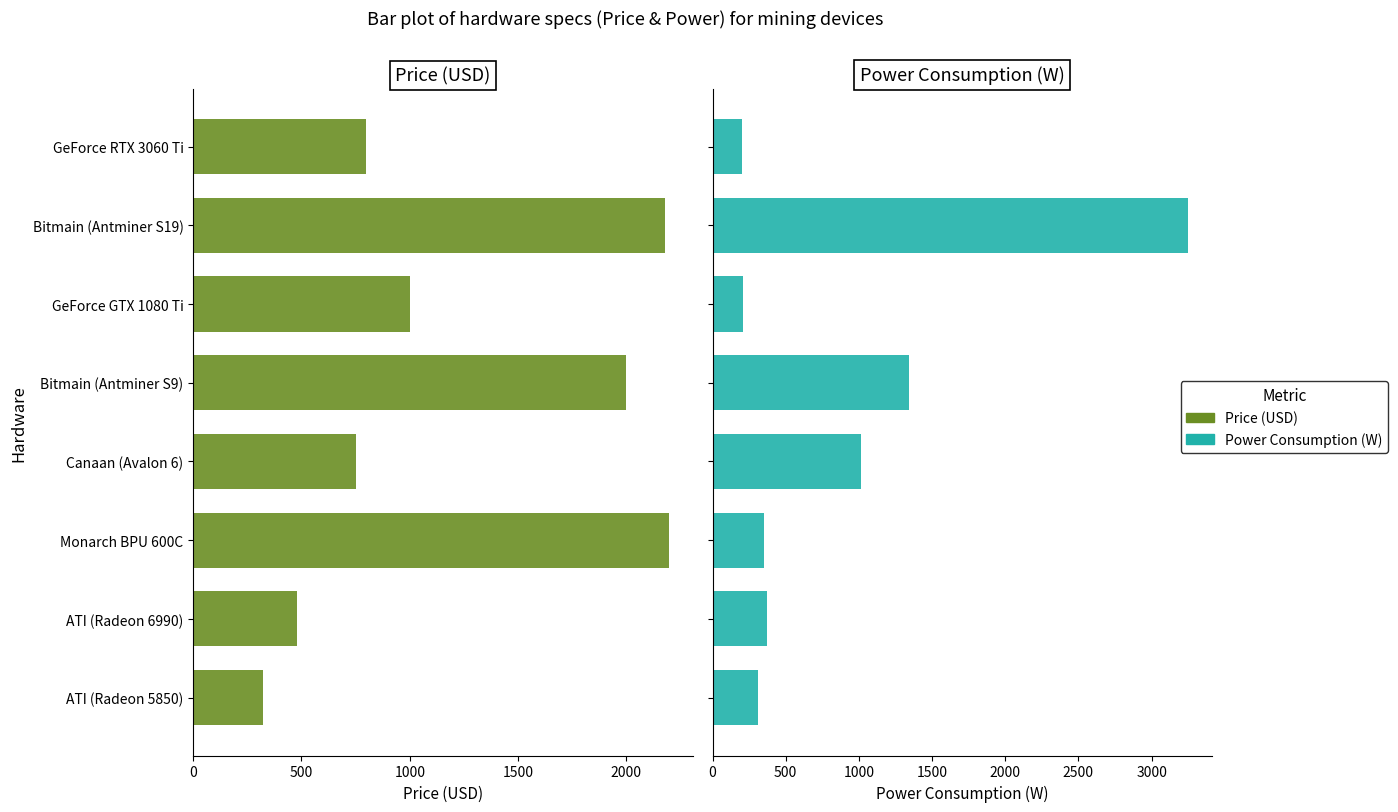

Rank the series by their average value, from lowest to highest.

Power Consumption (W), Price (USD)